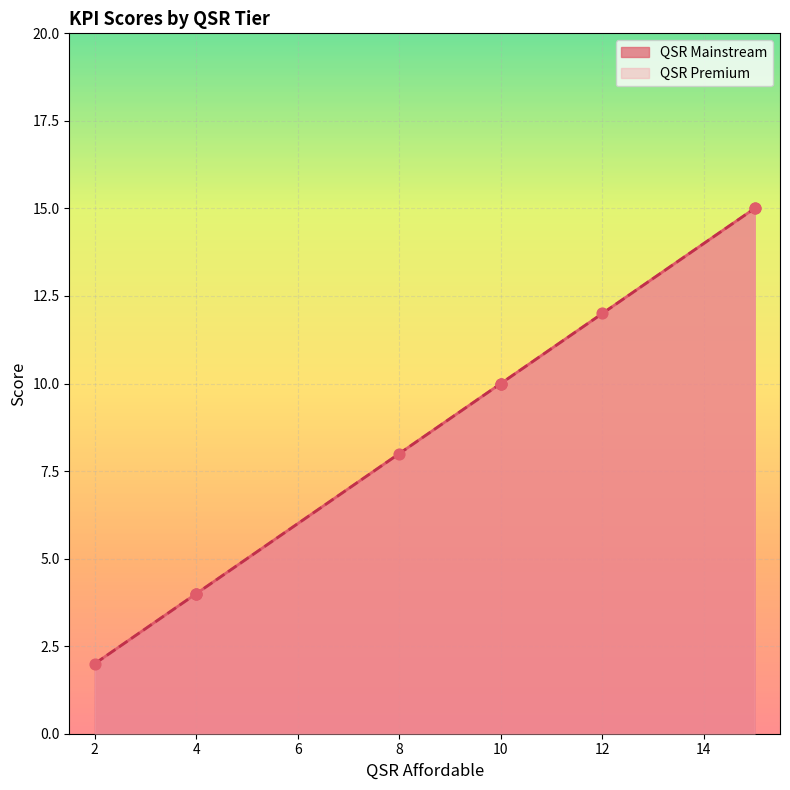

Which series reaches the maximum Y coordinate?

QSR Mainstream